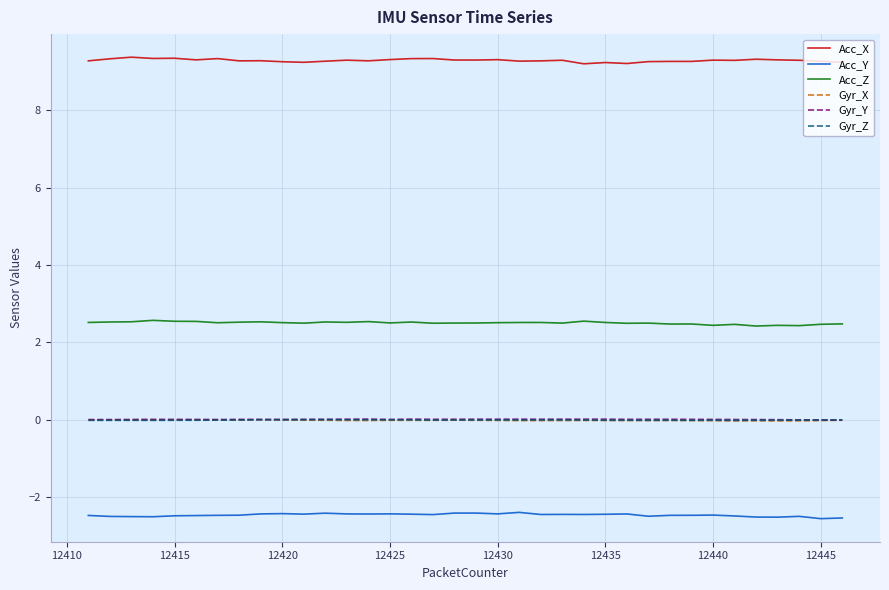

True or false: Gyr_X and Acc_Z cross at least once.

False